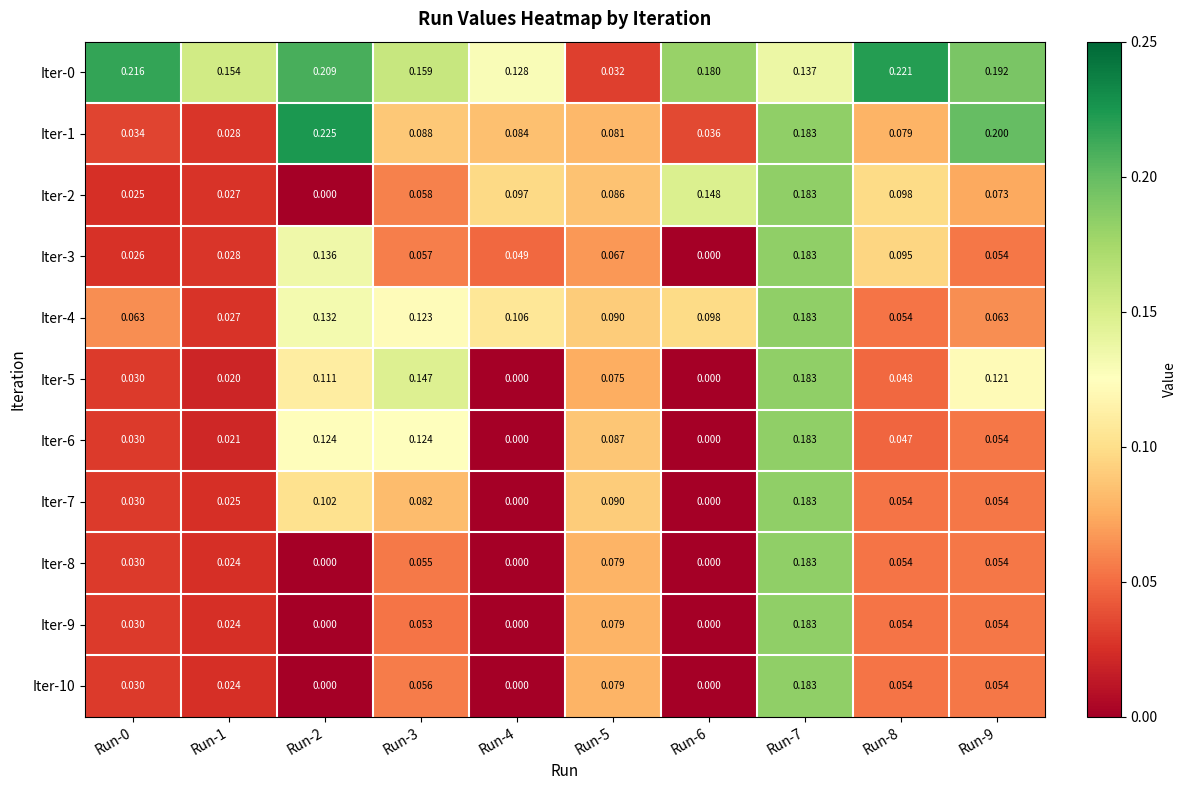

Is the value of Iter-2 at Run-5 greater than the value of Iter-7 at Run-3?

Yes